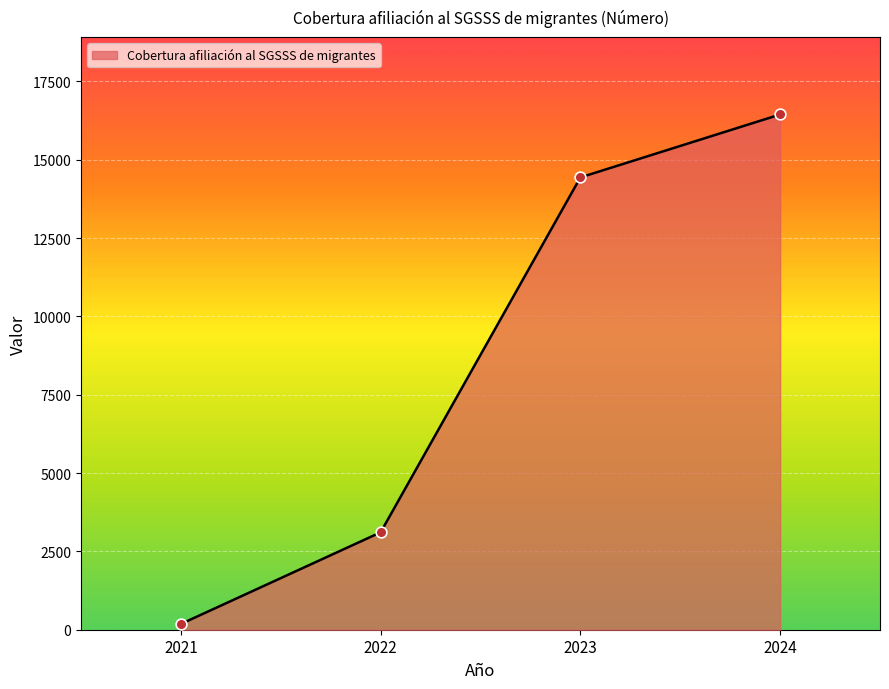

Which has a higher value, 2023 or 2022?

2023